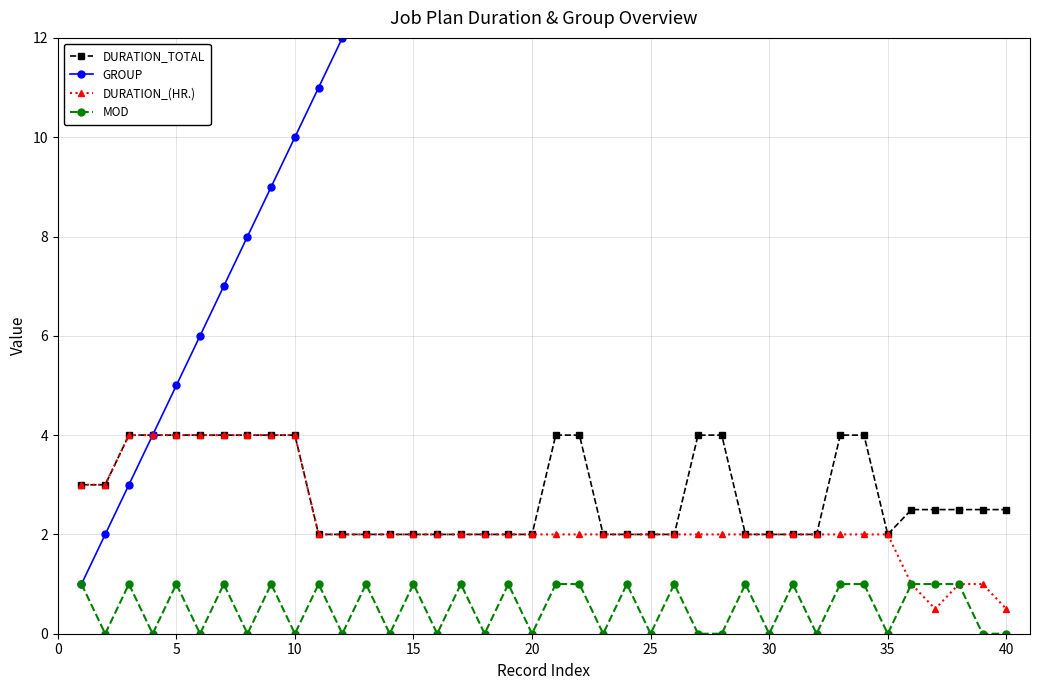

True or false: DURATION_TOTAL and MOD intersect in this chart.

False